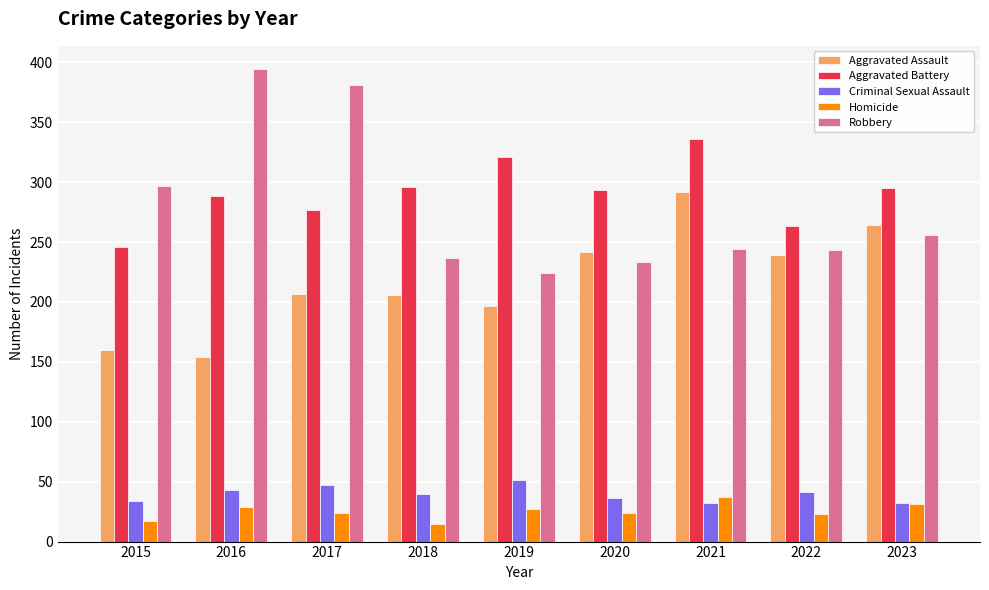

Between 2018 and 2019, which series saw the biggest shift?

Aggravated Battery